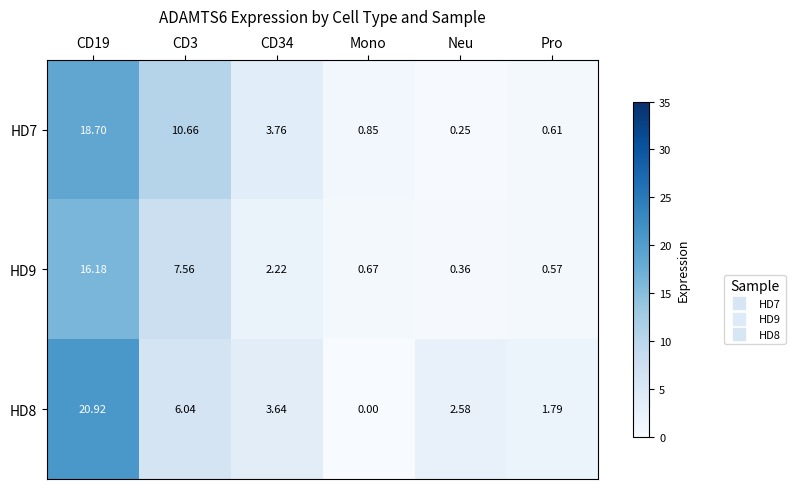

Is the value of HD7 at CD34 greater than the value of HD9 at CD34?

Yes